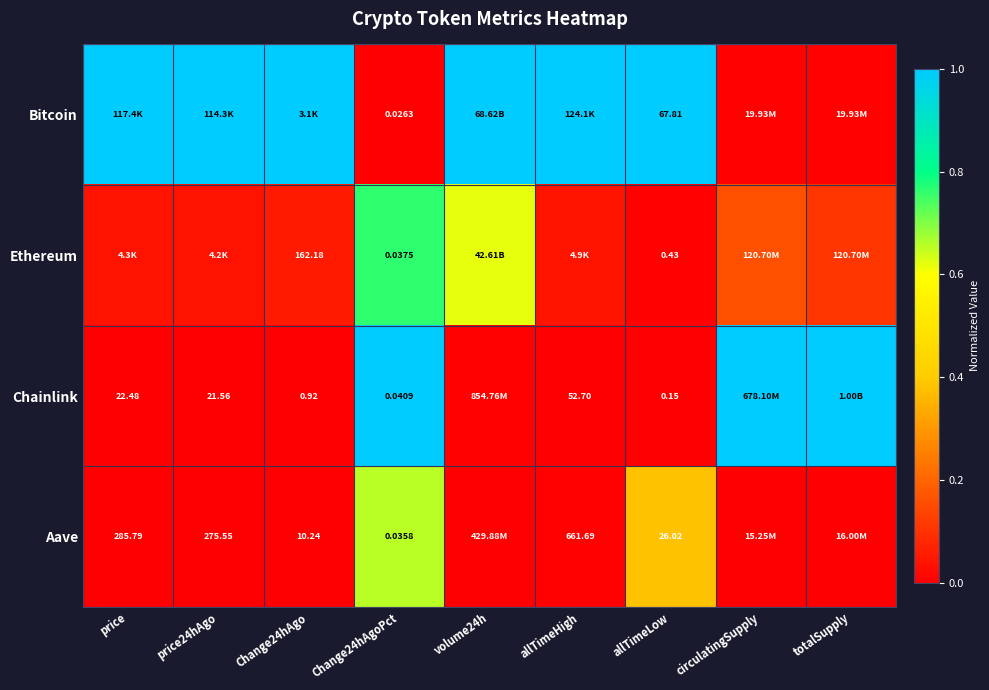

Which series has the largest total across all categories?

Bitcoin